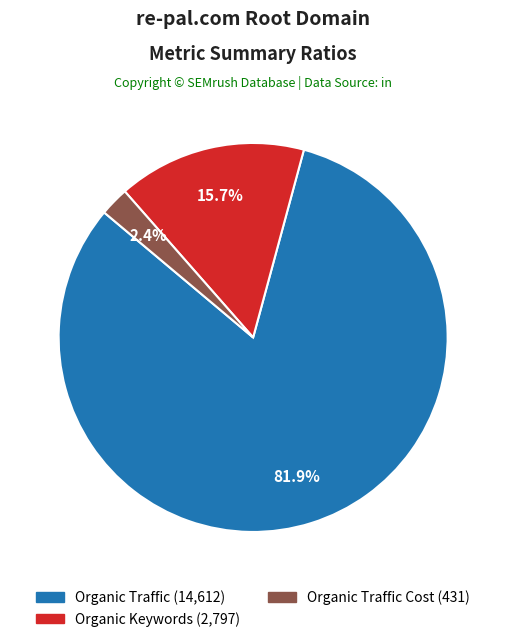

Is there a majority slice in this chart?

Yes